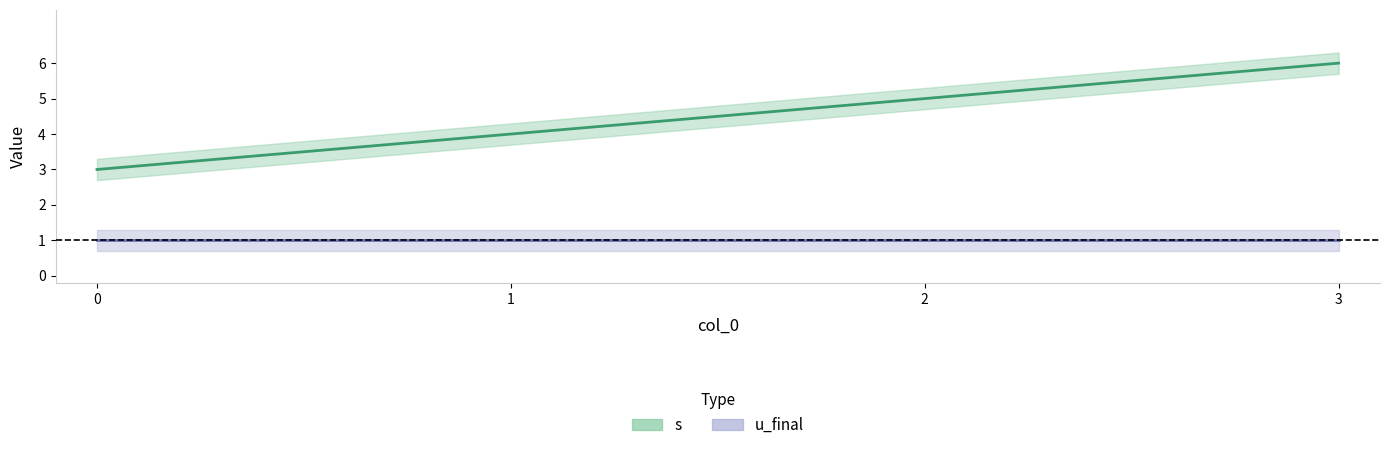

Reading left to right, list all the values displayed in this chart.

0=3	1=4	2=5	3=6